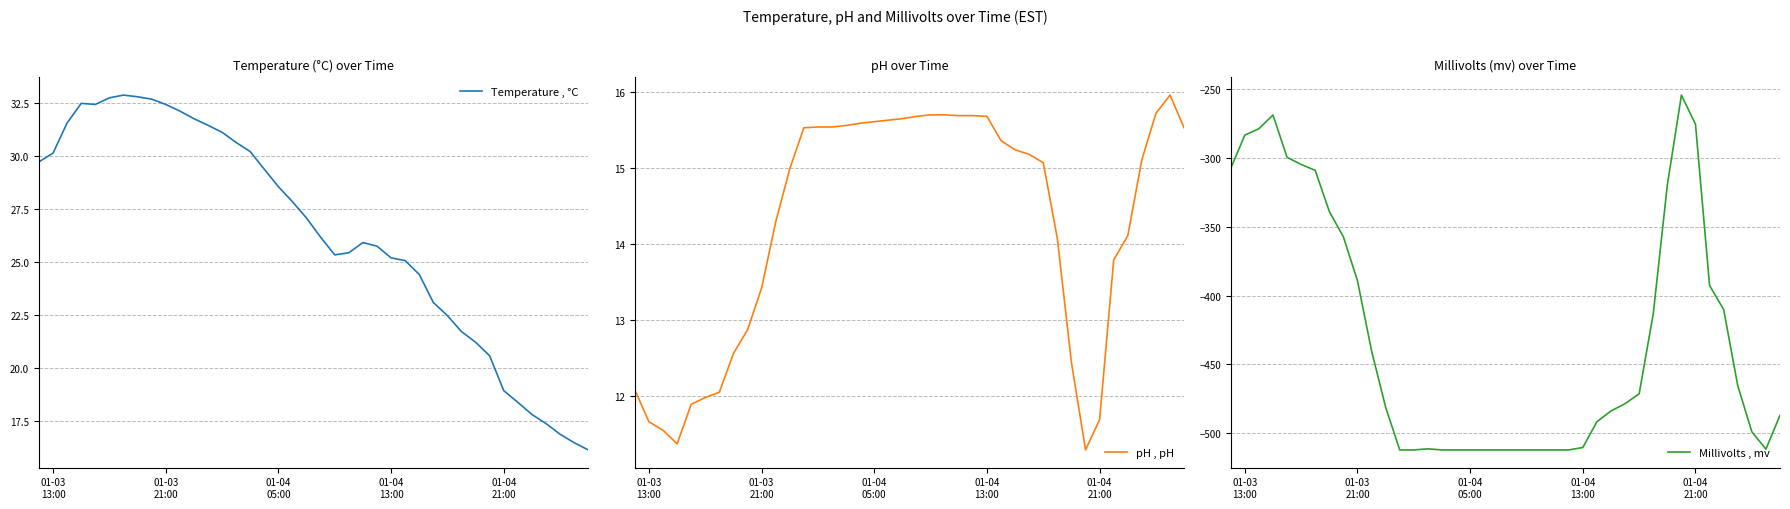

What is the lowest value of the pH , pH series?

11.3